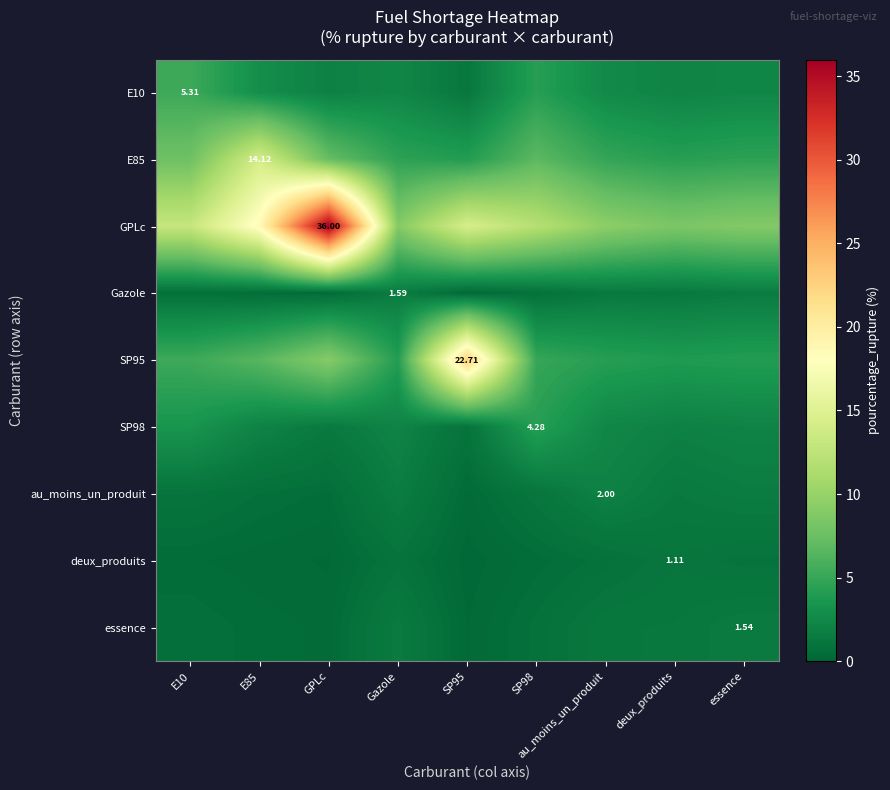

Which has a higher value, Gazole or E85?

E85